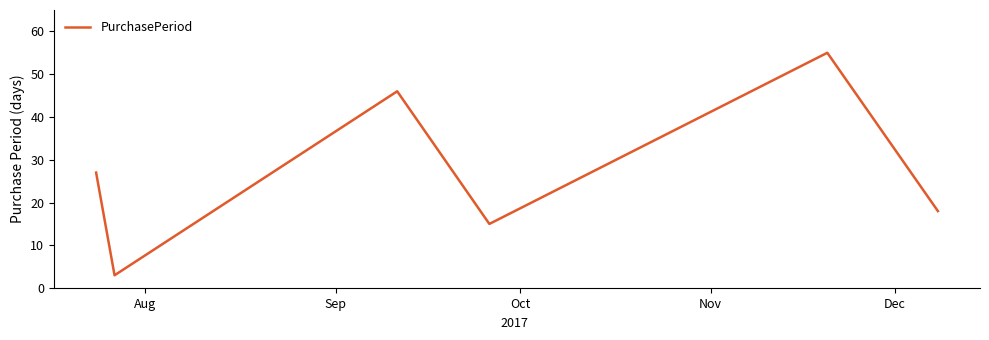

What is the minimum value shown in the chart?

3